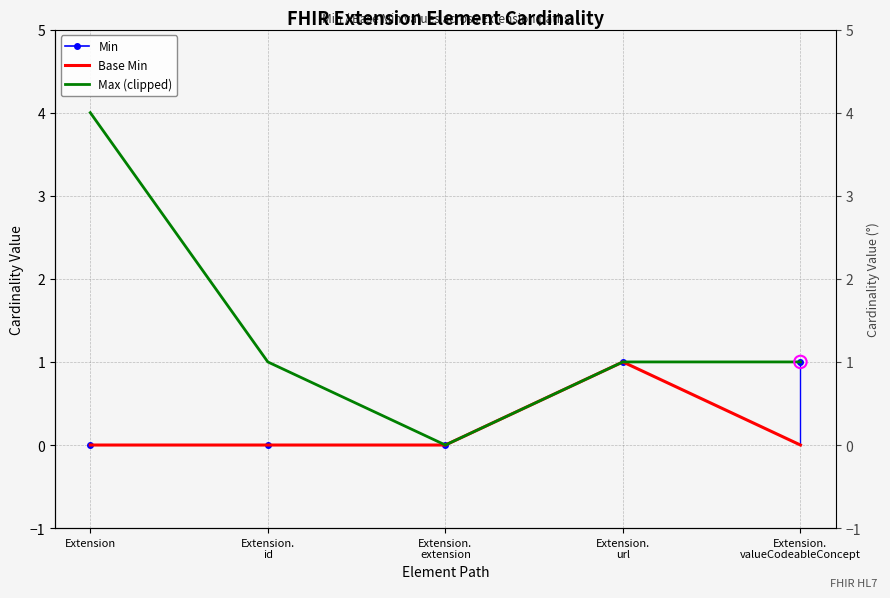

At how many categories does at least one series exceed 1?

1